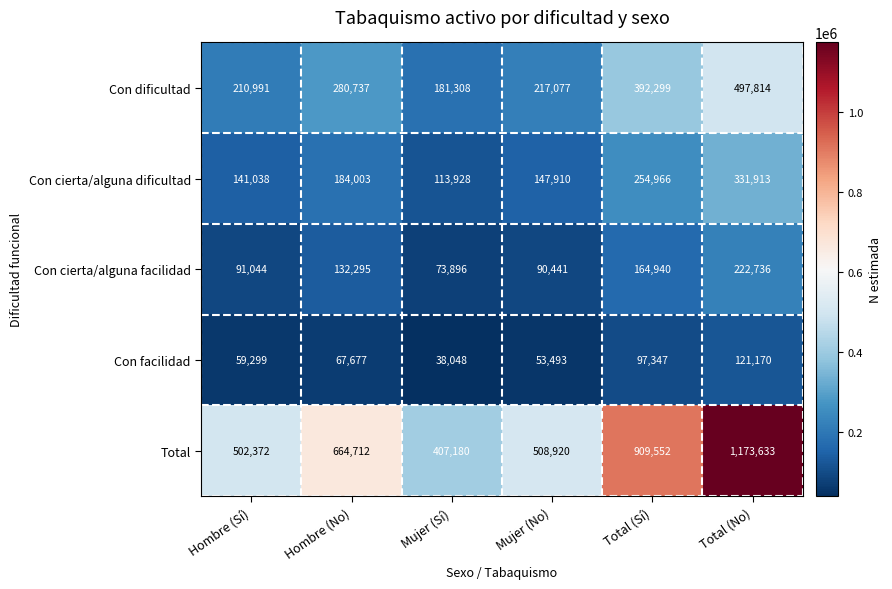

Reading left to right, list all the values displayed in this chart.

Con dificultad: 210991	280737	181308	217077	392299	497814
Con cierta/alguna dificultad: 141038	184003	113928	147910	254966	331913
Con cierta/alguna facilidad: 91044	132295	73896	90441	164940	222736
Con facilidad: 59299	67677	38048	53493	97347	121170
Total: 502372	664712	407180	508920	909552	1173633